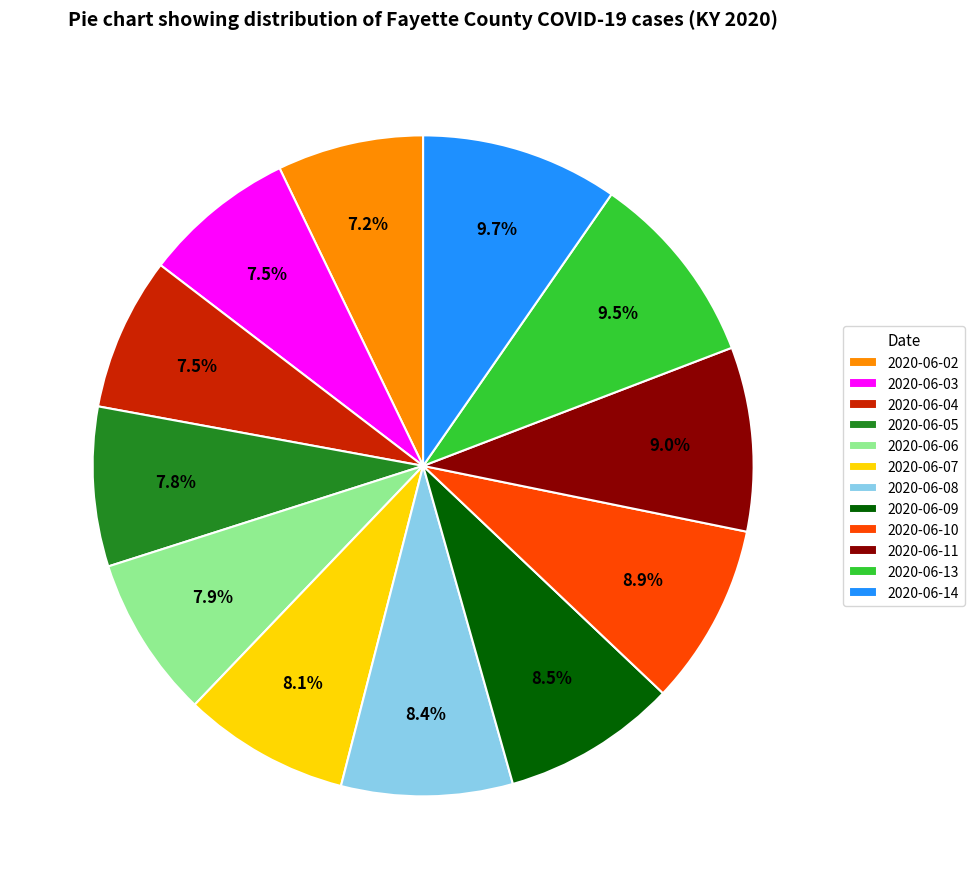

Does 2020-06-07 represent more than half of the total?

No